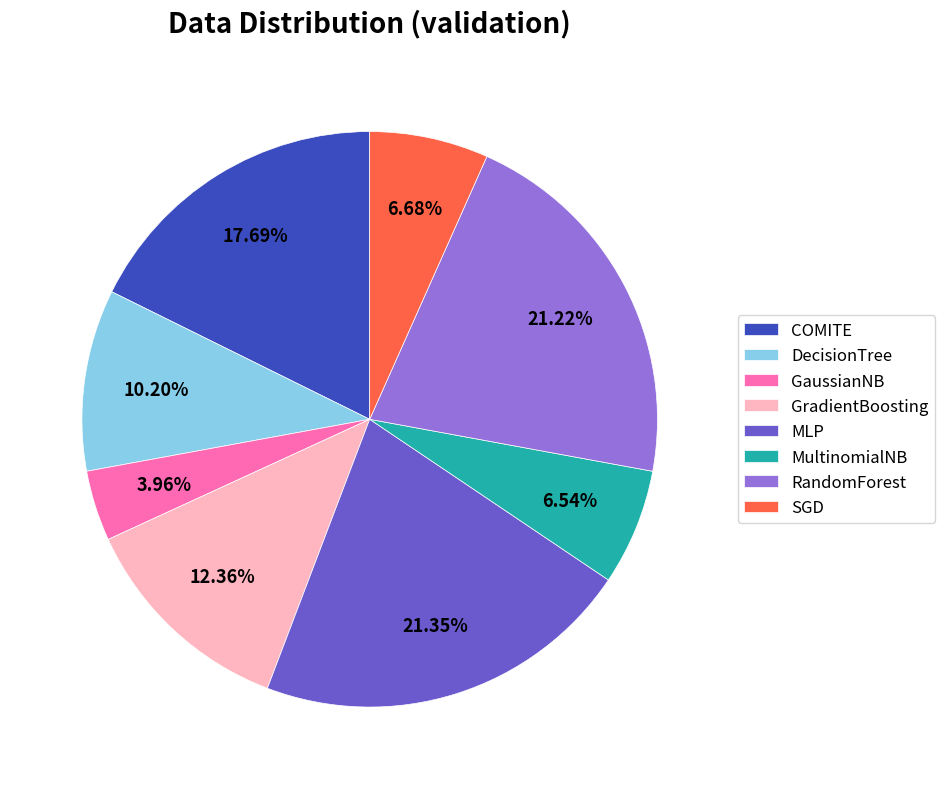

Combined, do GradientBoosting and DecisionTree account for over 50%?

No